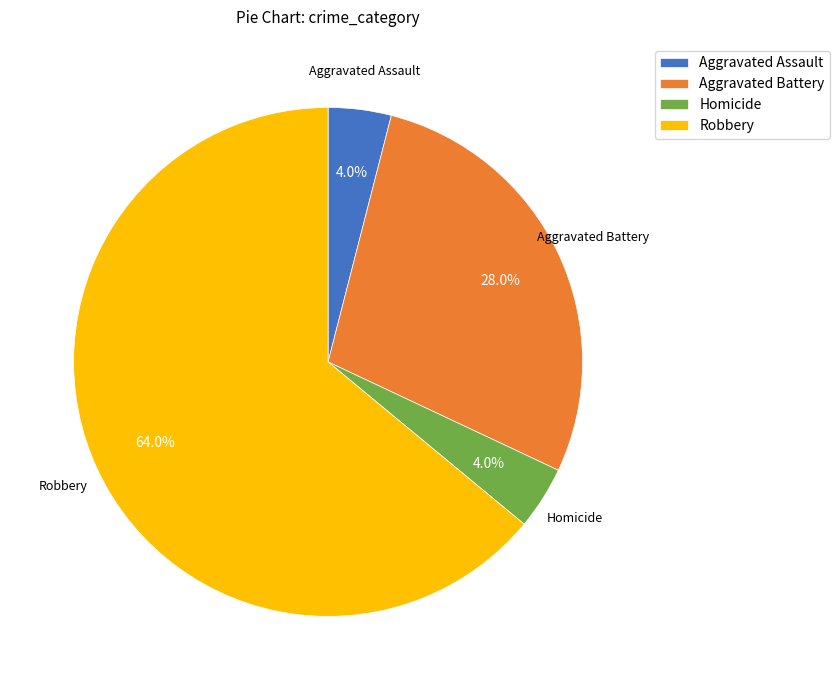

Approximately how many times larger is the value at Homicide compared to Aggravated Assault?

1.0